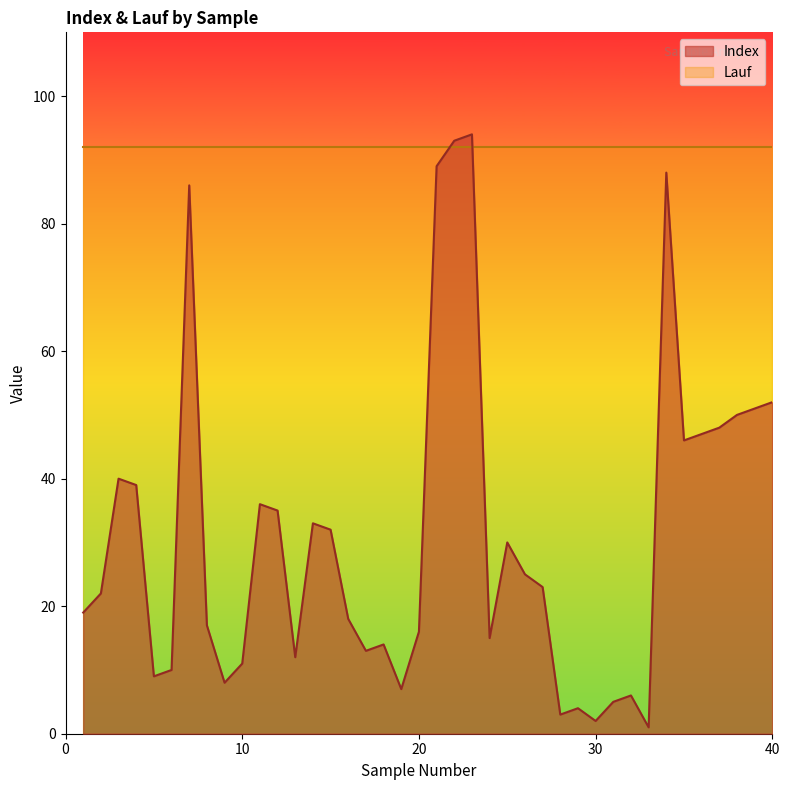

Which has a higher value, 3 or 24?

3